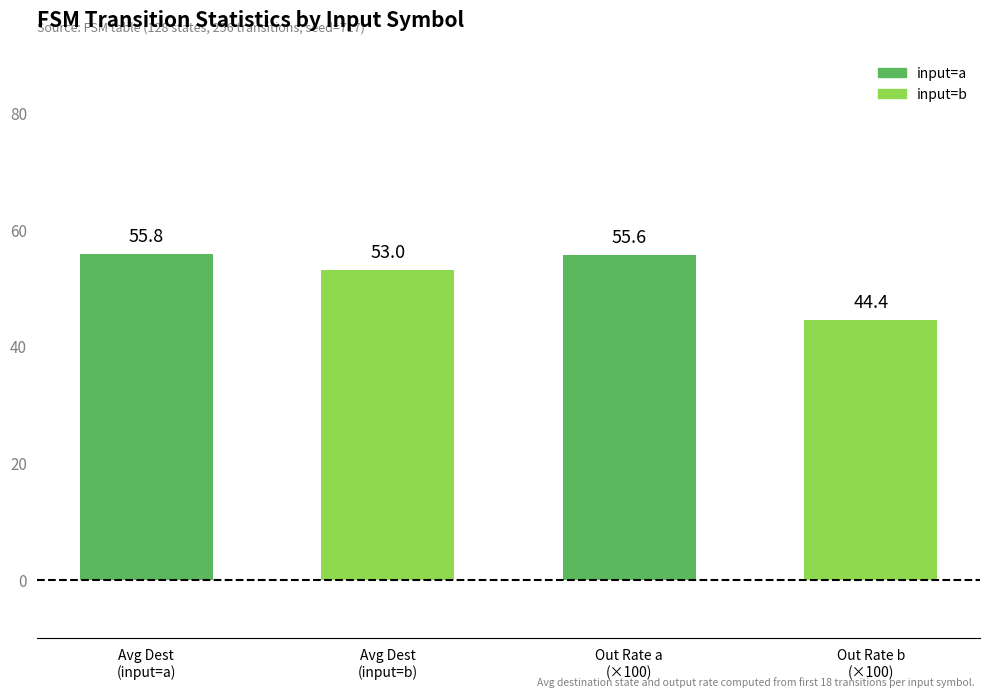

What is the label of the 2nd bar from the right?

Out Rate a
(×100)